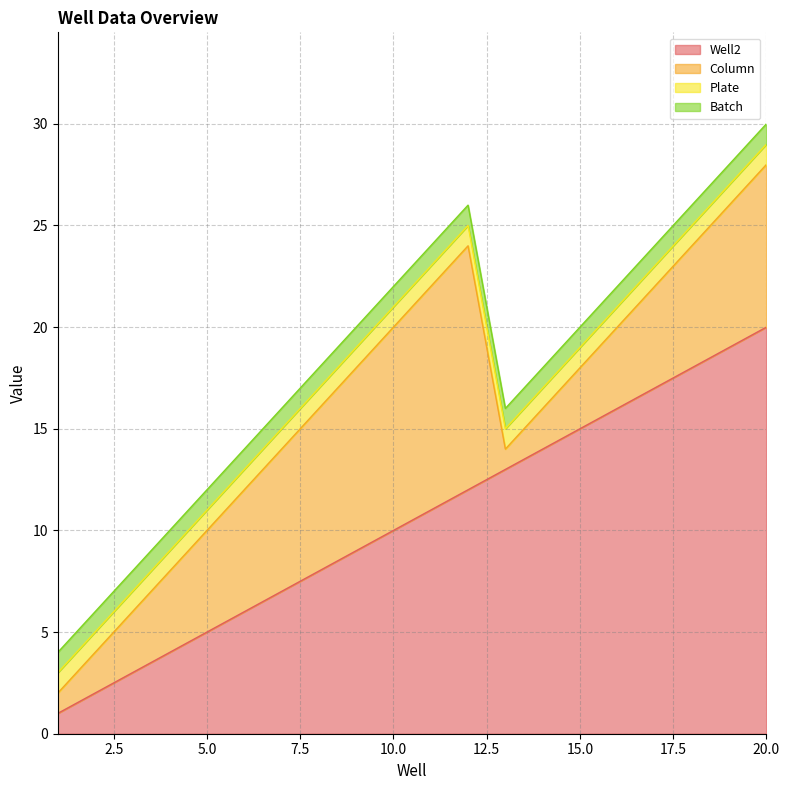

True or false: Batch and Column intersect in this chart.

False